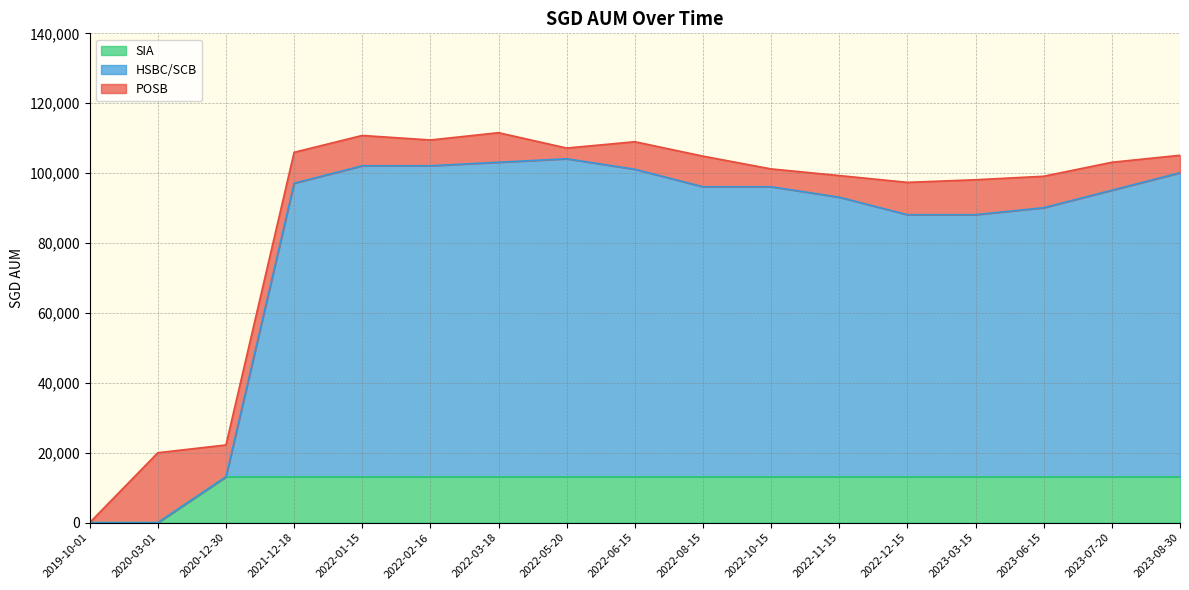

True or false: HSBC/SCB has more than 0 interior local peaks.

True